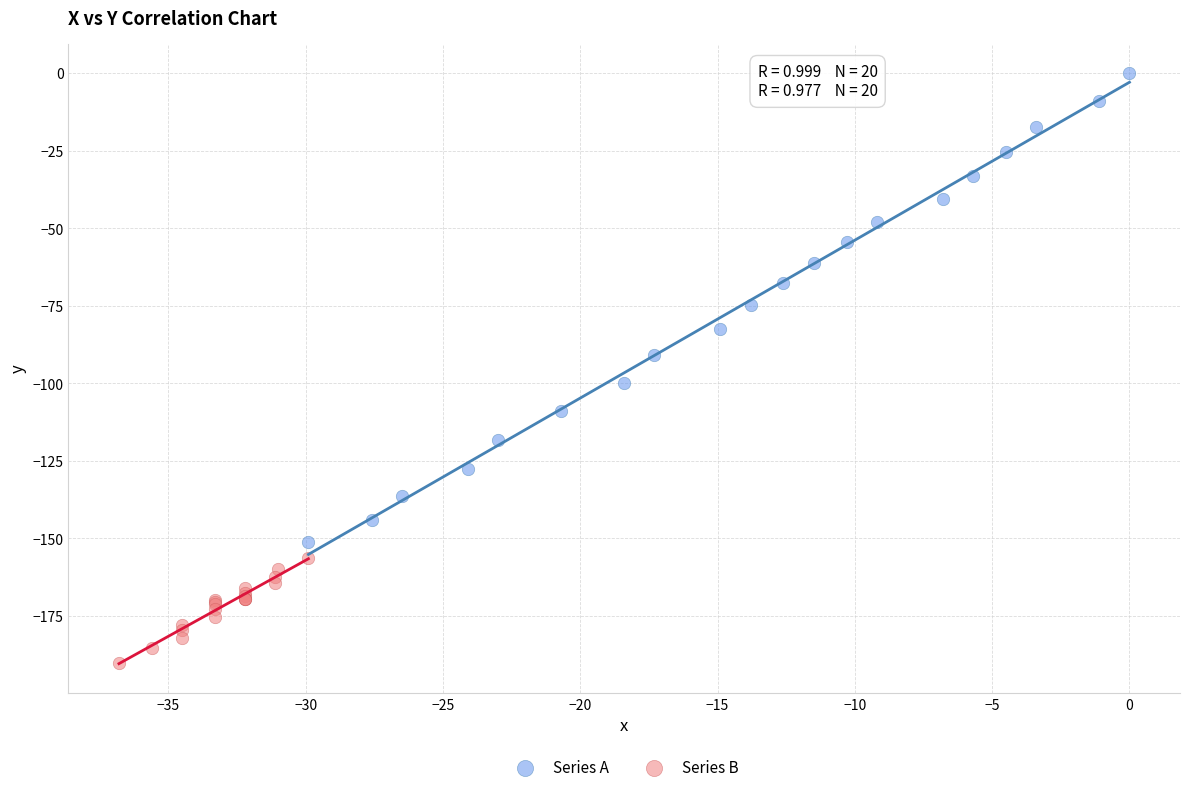

Which series has the widest spread of Y values?

Series A